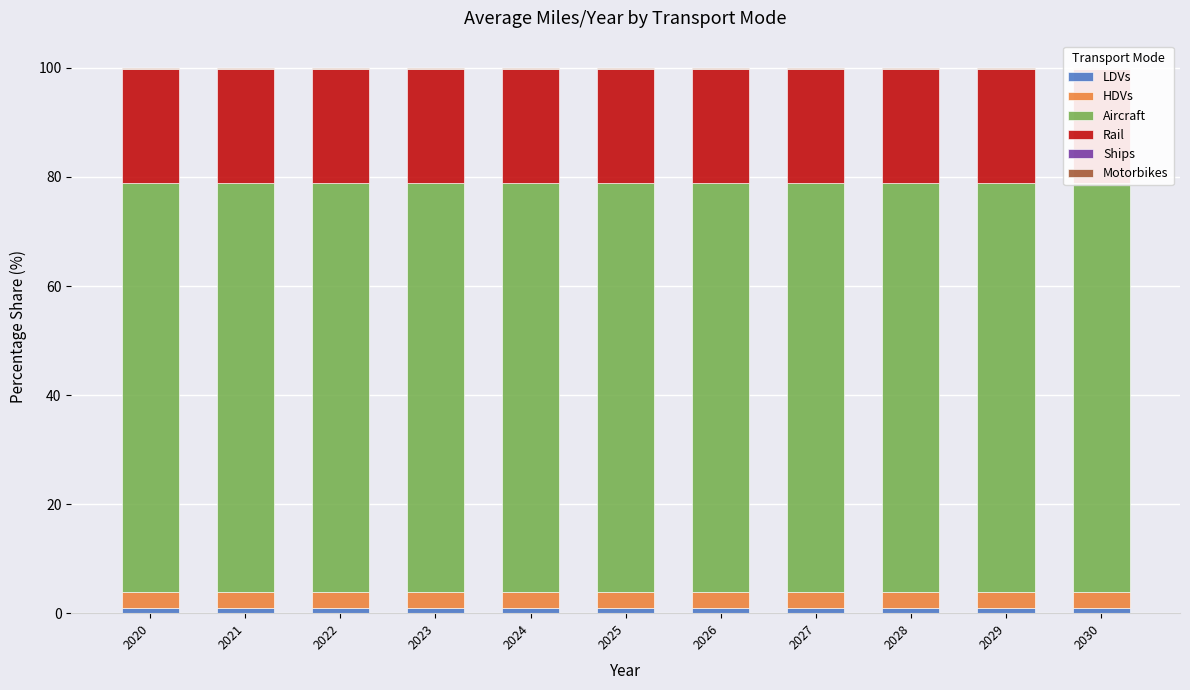

Between 2027 and 2029, which series saw the biggest shift?

LDVs